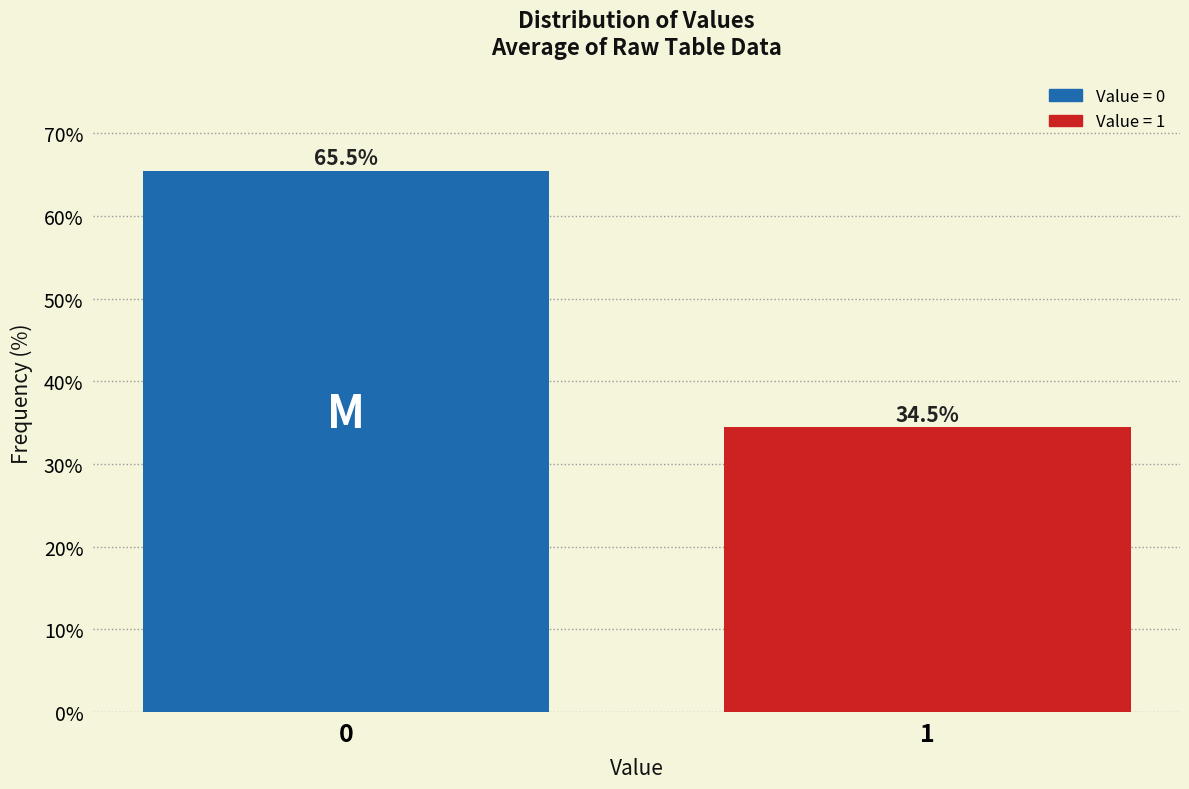

Reading left to right, what are all the values shown in this chart?

65.5	34.5